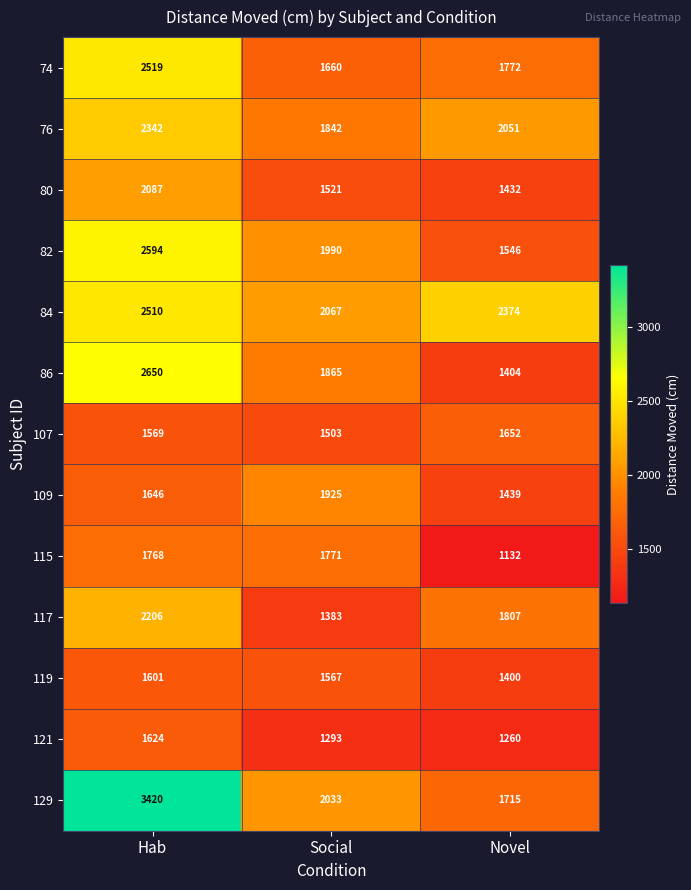

What is the sum of all 129 values?

7168